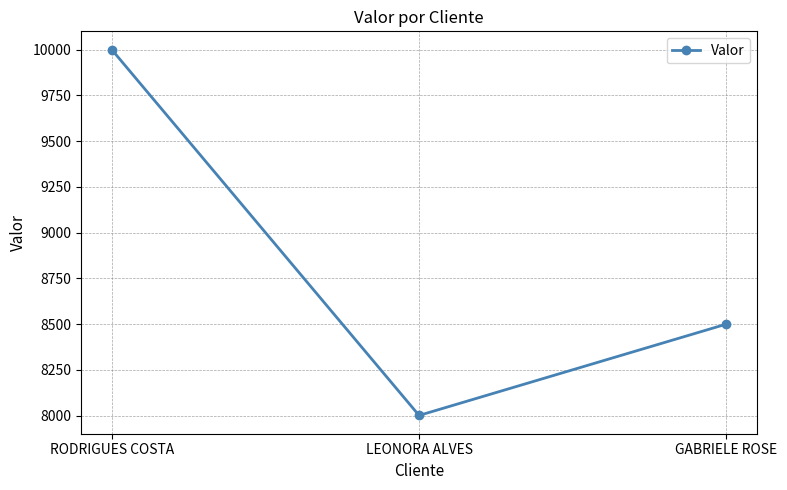

At which label is the value closest to 9000?

GABRIELE ROSE